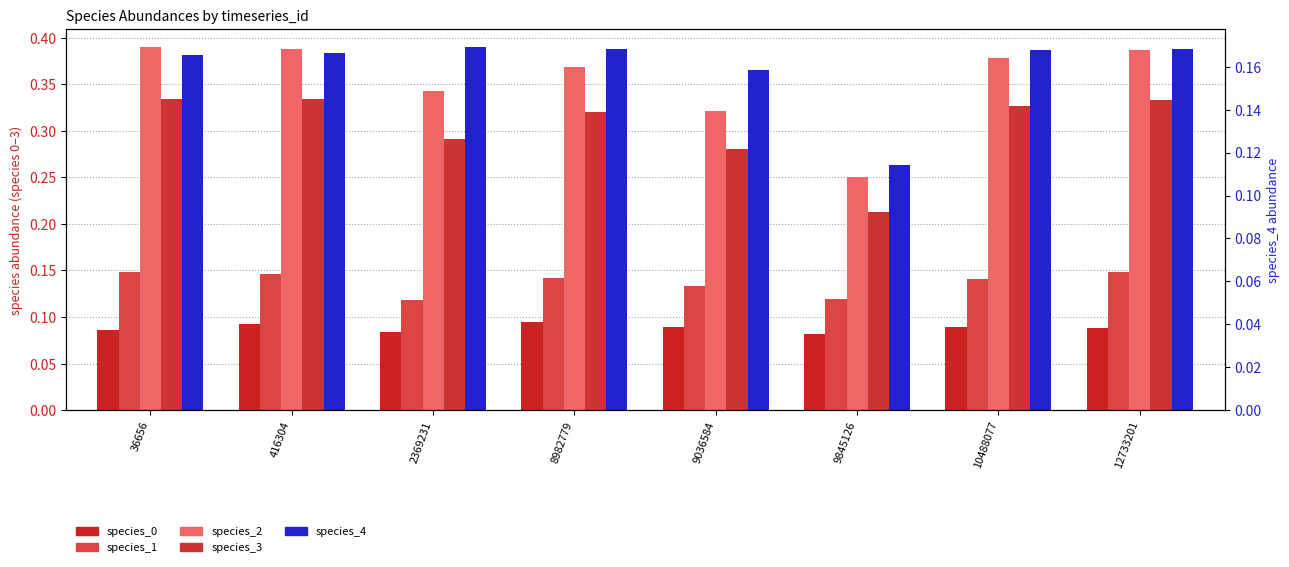

Is the value of species_0 at 12733201 greater than the value of species_1 at 2369231?

No